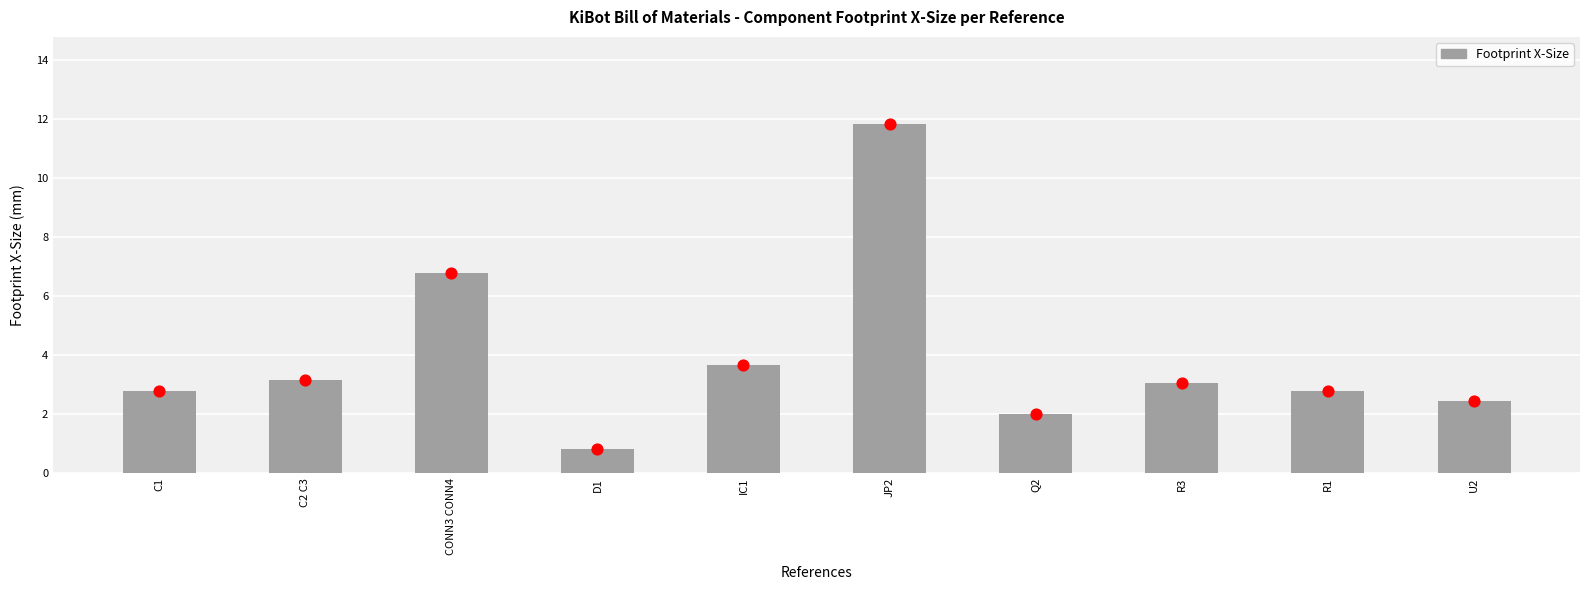

What is the change in value from C2 C3 to D1?

-2.3